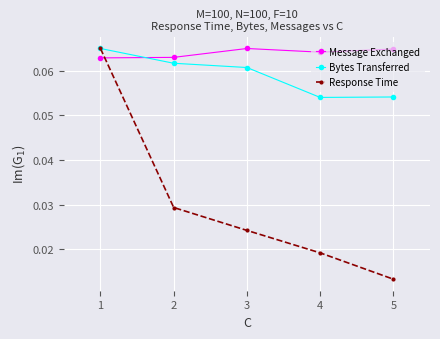

At how many categories does at least one series exceed 0?

5